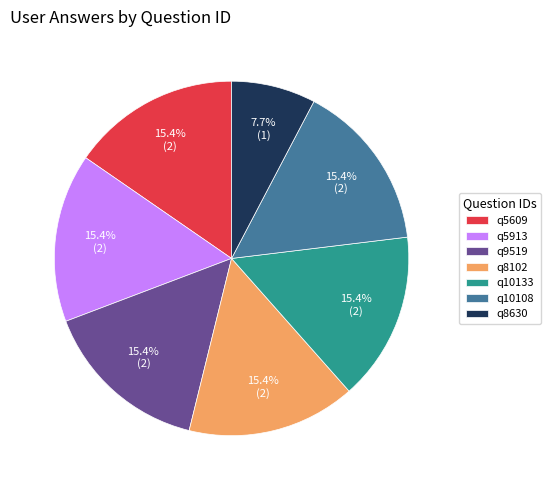

The q5913 slice represents 15% of the pie. True or false?

True